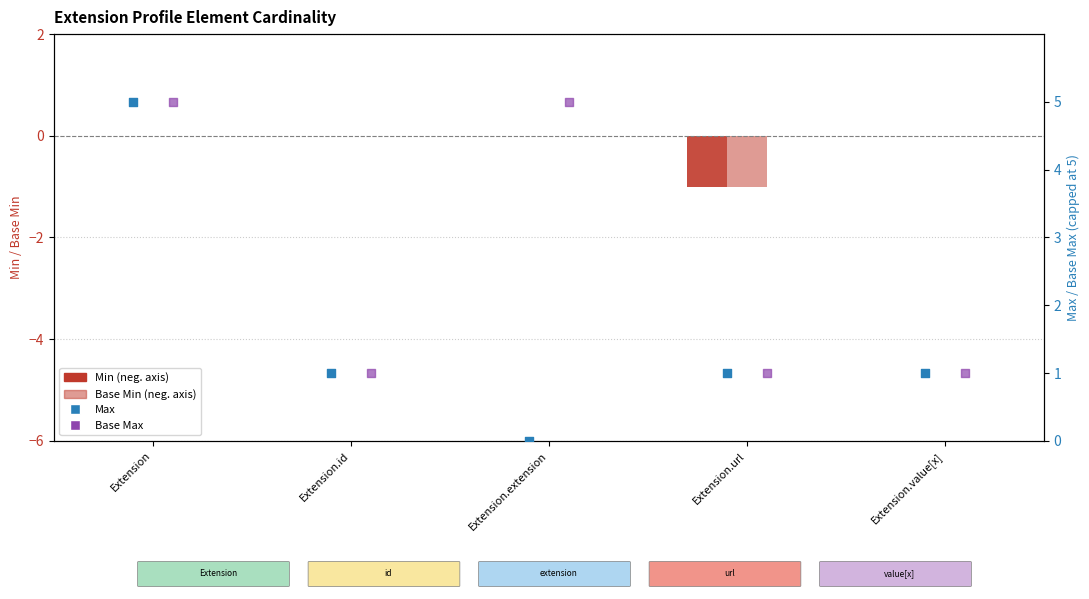

What is the total value across all series at Extension.extension?

5